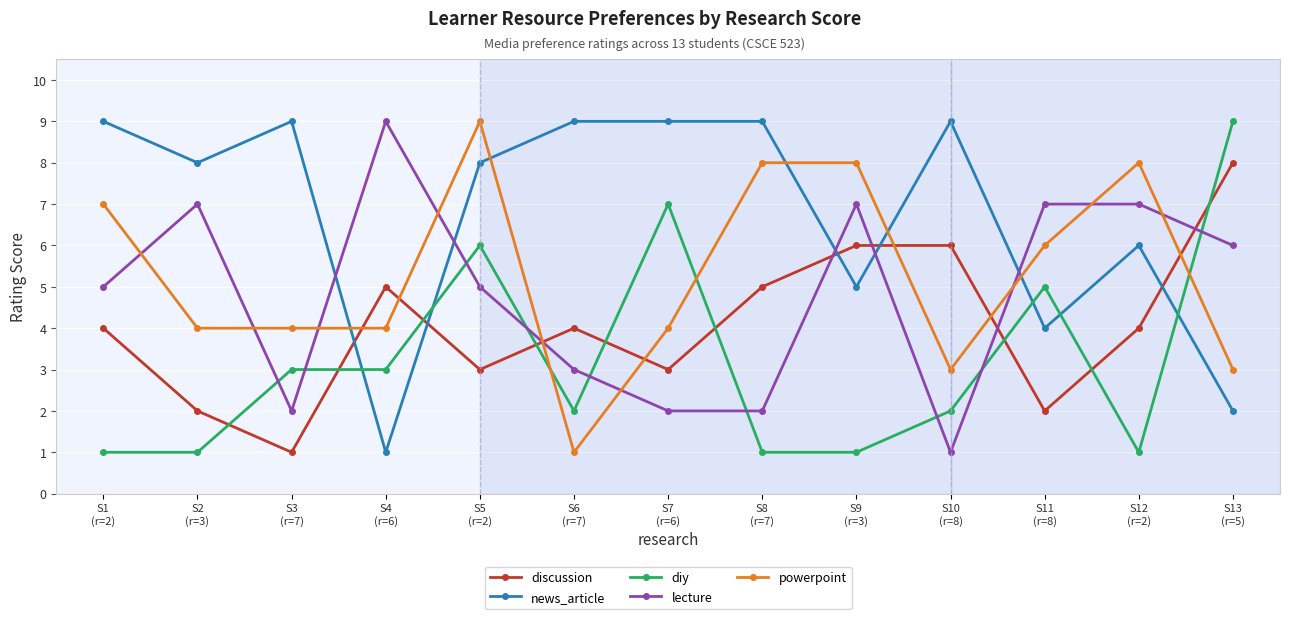

How many lines are shown in the chart?

5